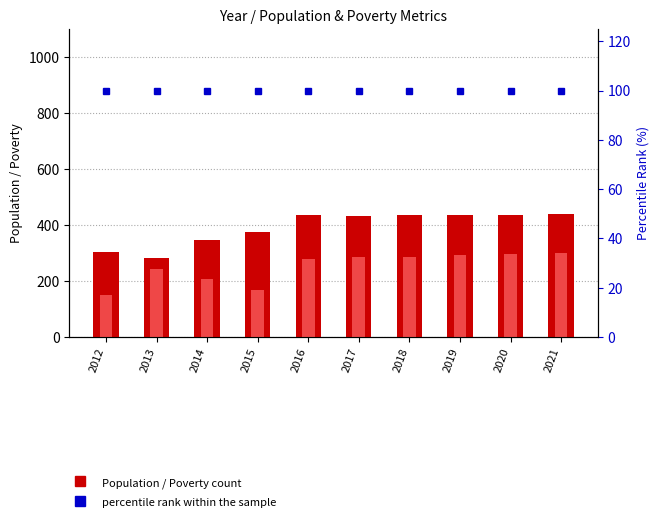

Is the value of Population at 2016 greater than the value of percentile rank within the sample at 2014?

Yes